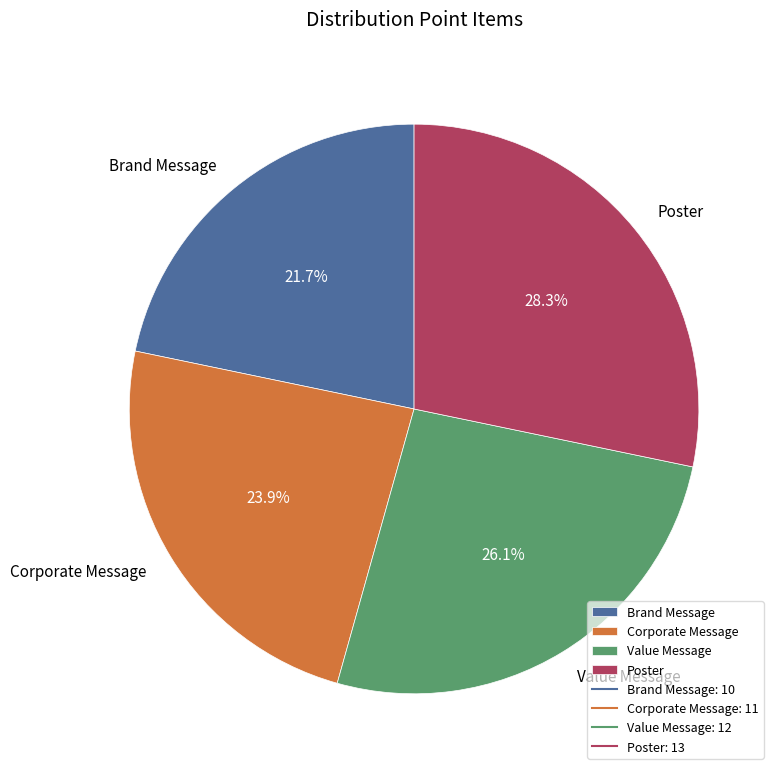

To the nearest percent, what percentage of the pie is Corporate Message?

24%